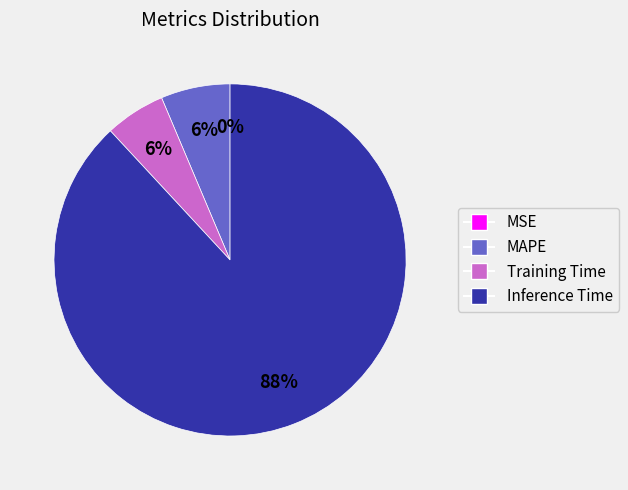

Does any single category account for the majority?

Yes